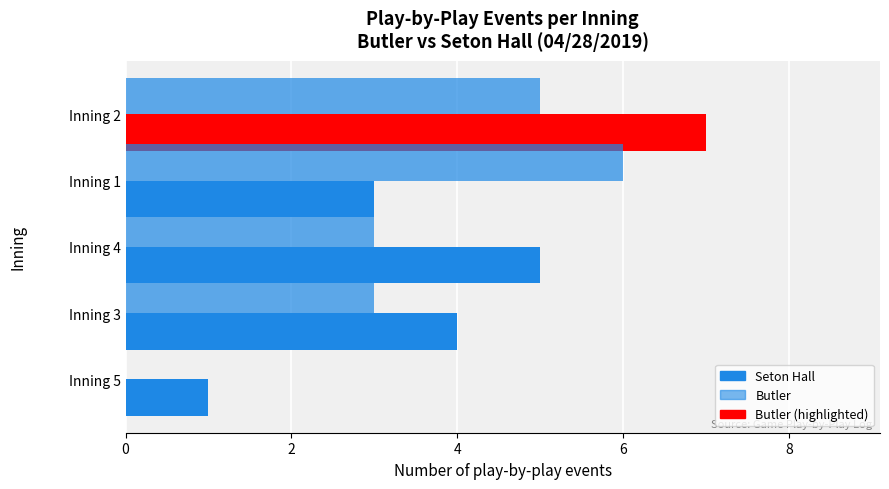

Count the number of data series in this chart.

2